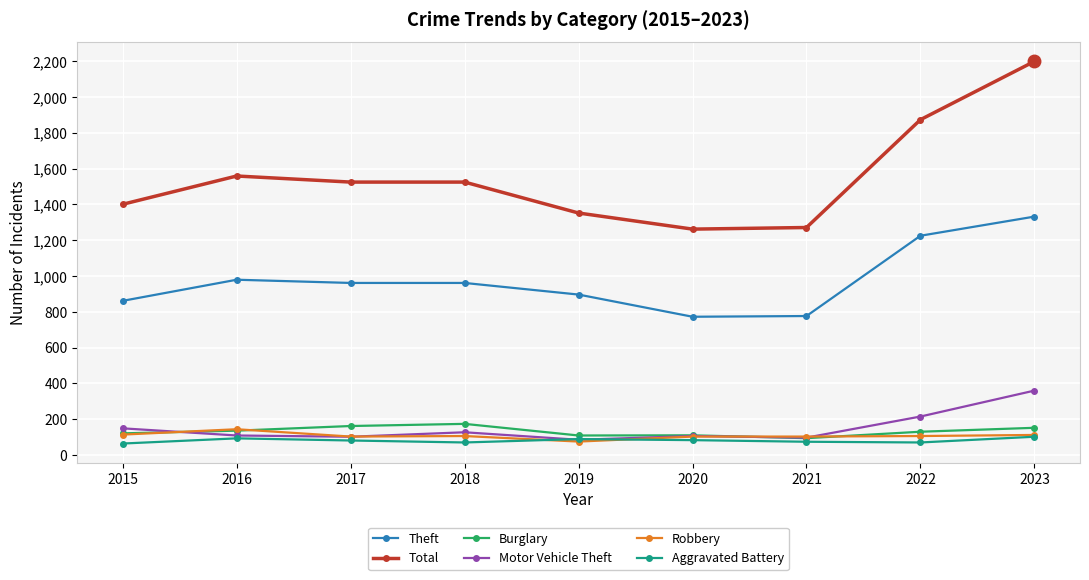

The Theft series shows 772 at 2020. True or false?

True